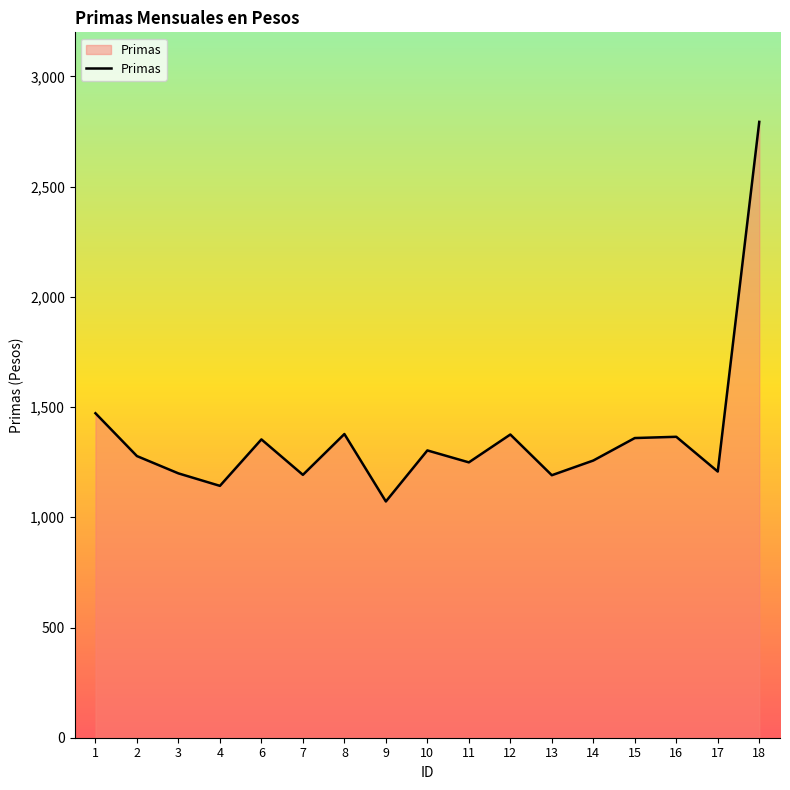

What is the minimum value shown in the chart?

1071.8